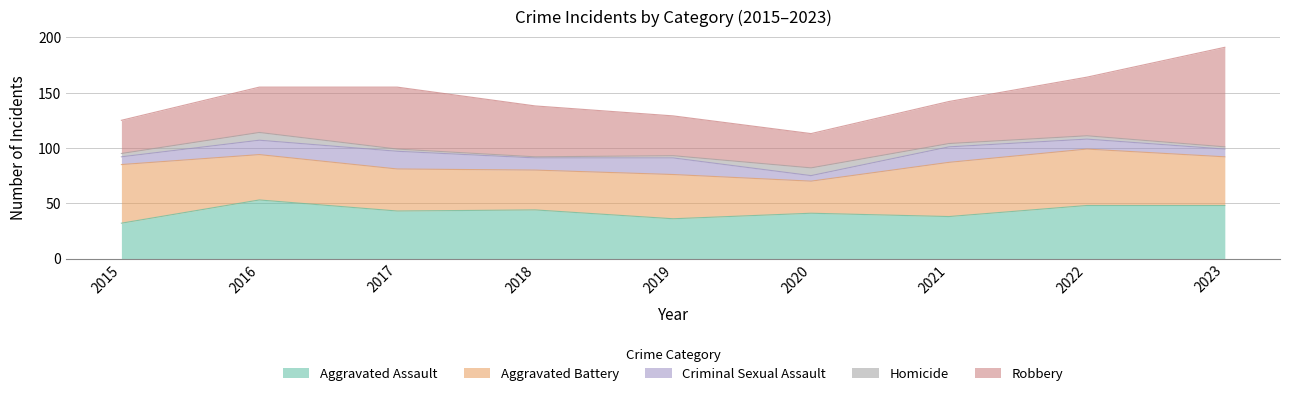

Where does the Criminal Sexual Assault series first go above 11?

2016